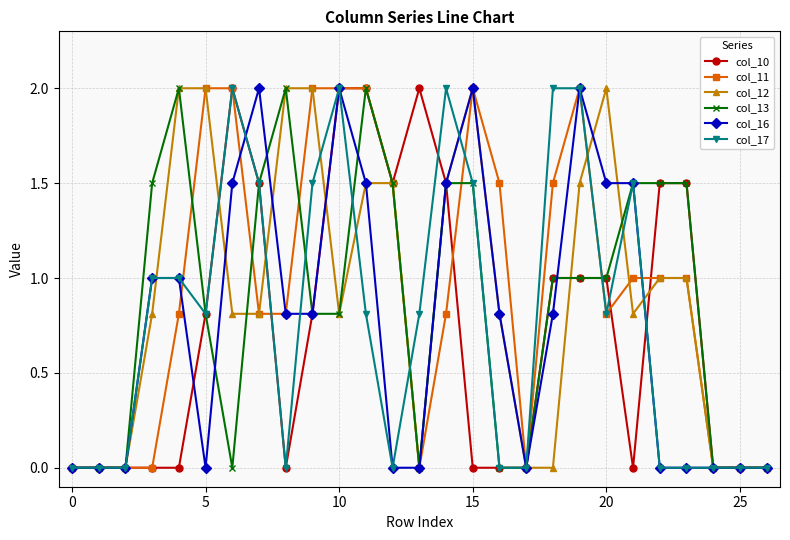

True or false: col_13 has more than 0 points higher than both neighbors.

True